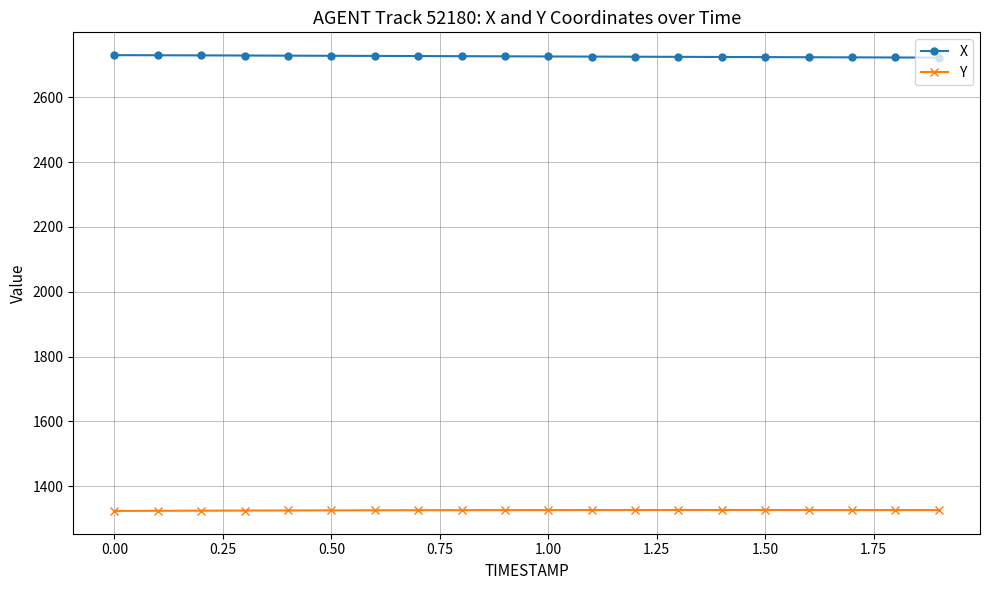

True or false: X and Y cross at least once.

False